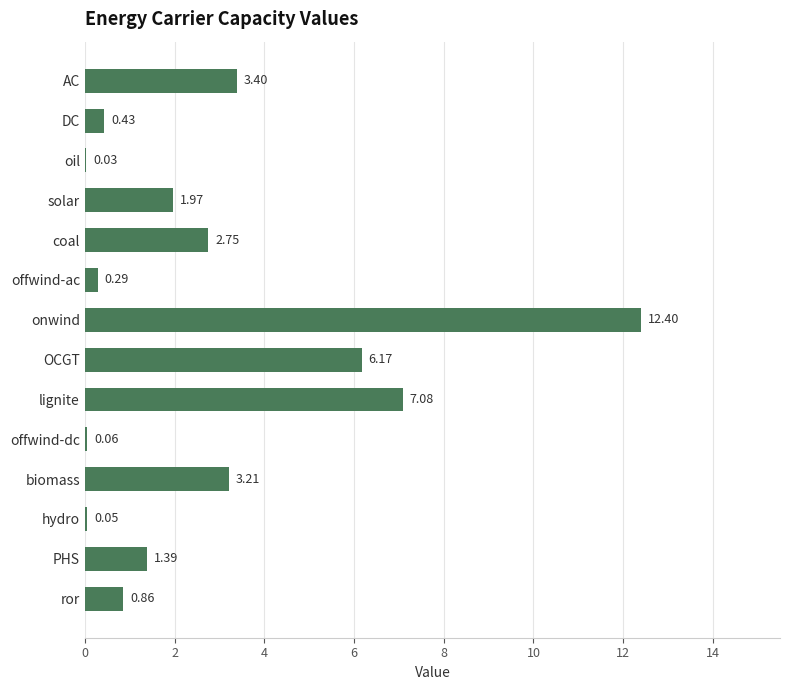

What is the sum of all values?

40.1